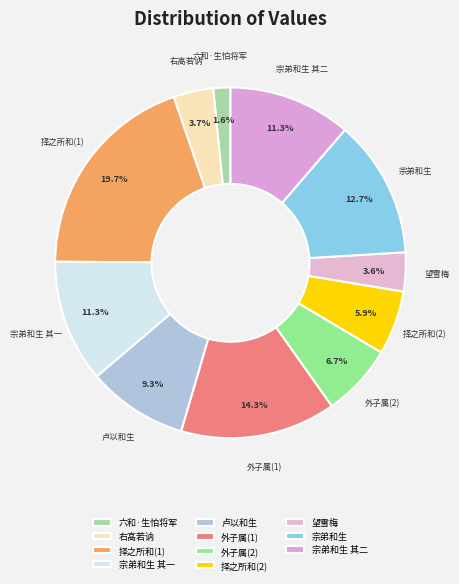

How many segments does this pie chart have?

11